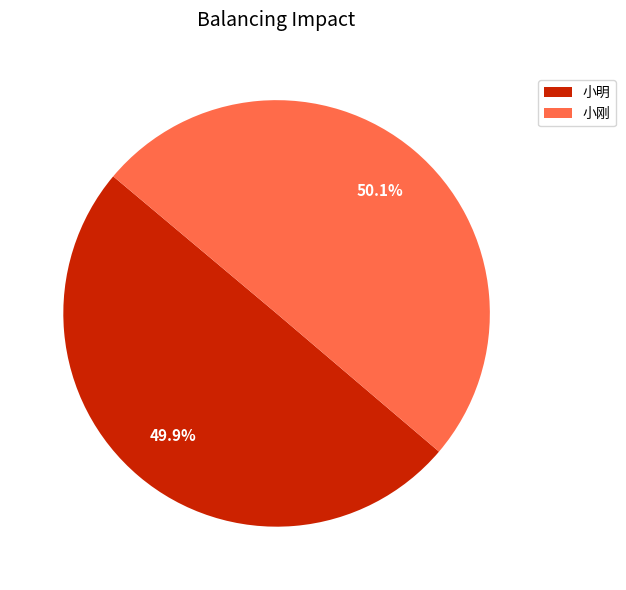

What is the total percentage of 小刚 and 小明?

100.0%